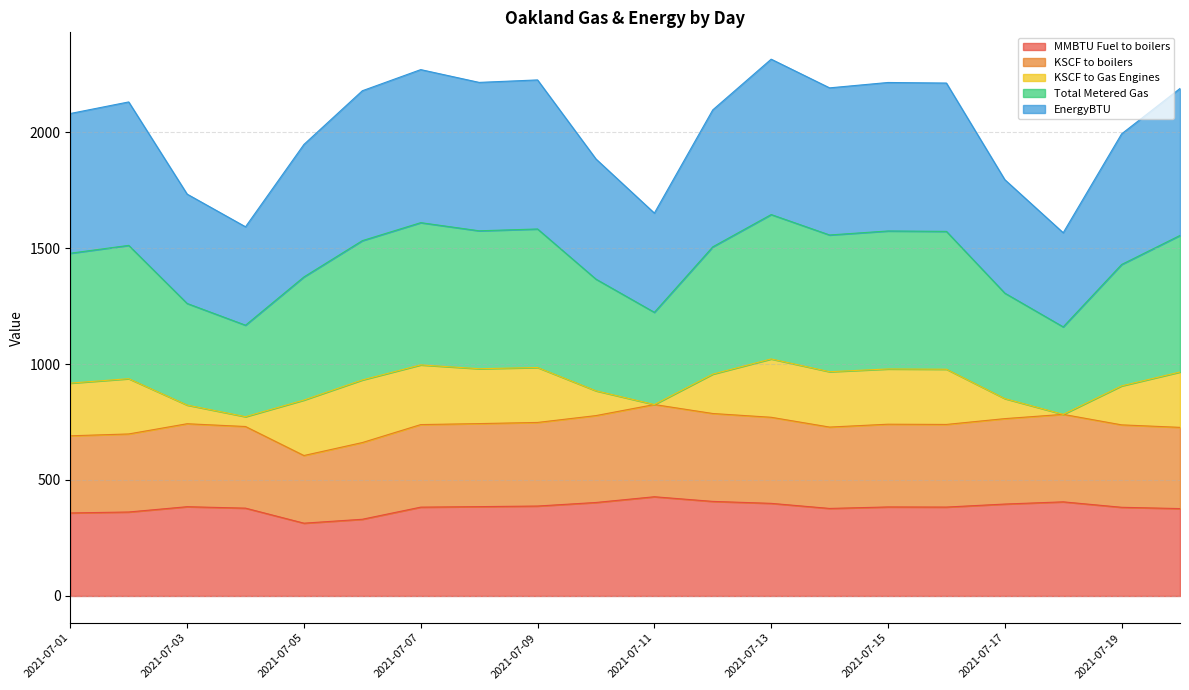

What is the maximum value for MMBTU Fuel to boilers?

427.8